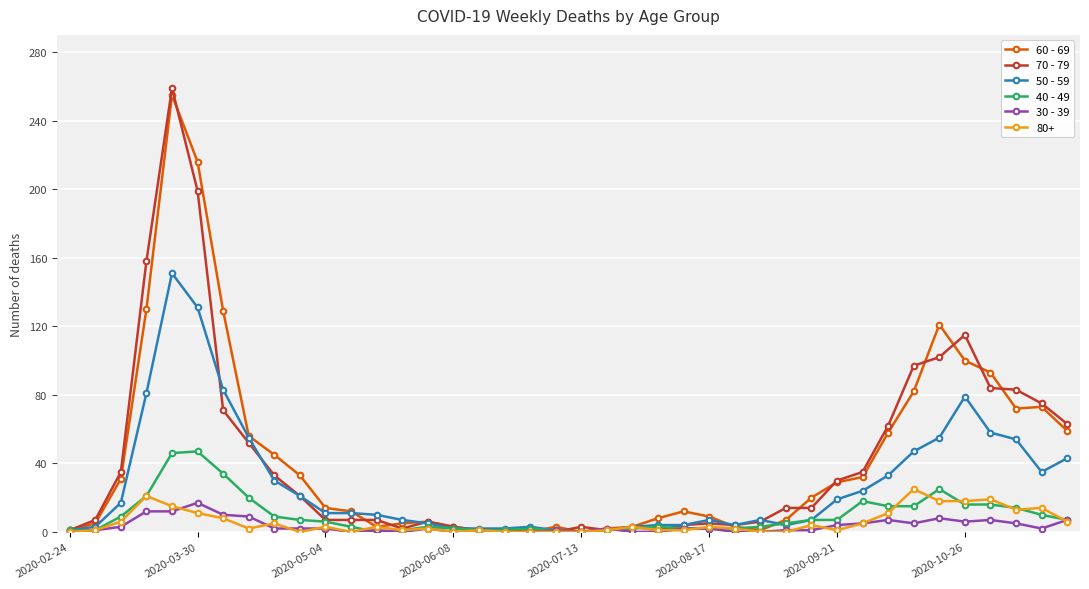

What is the greatest value displayed?

259